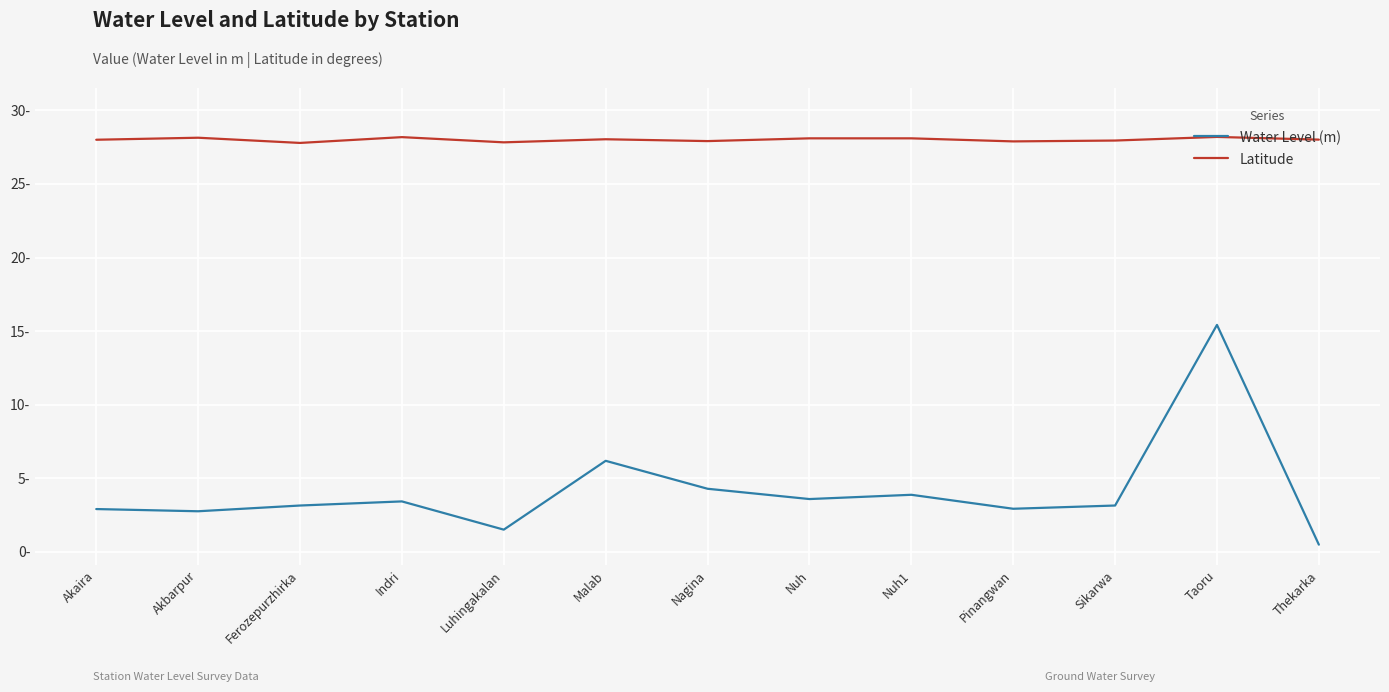

What are all the series names shown in the legend?

Water Level (m), Latitude